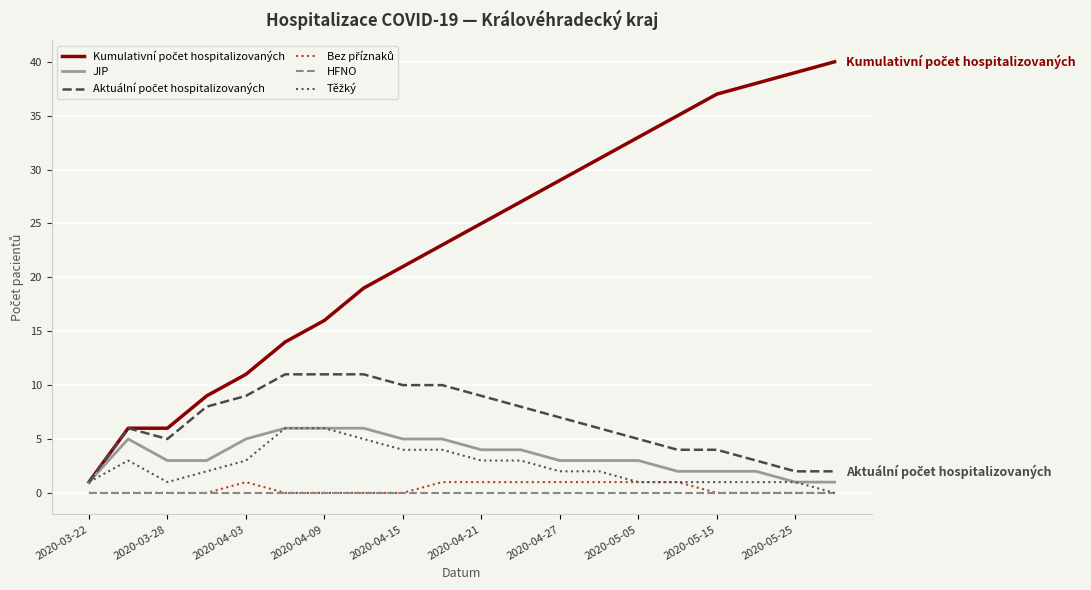

What is the maximum value shown in the chart?

40